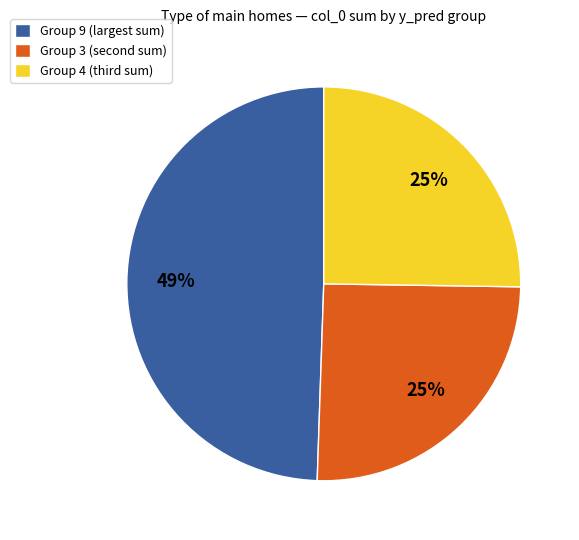

To the nearest percent, what is the difference between the largest and smallest slice percentages?

24%